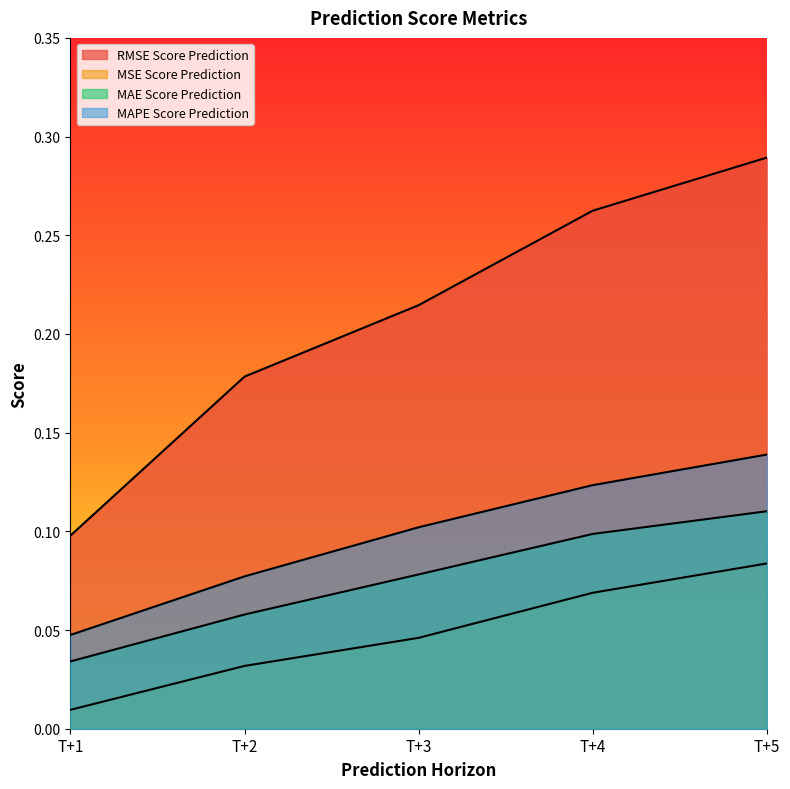

What is the difference between the highest and lowest values at T+1?

0.1